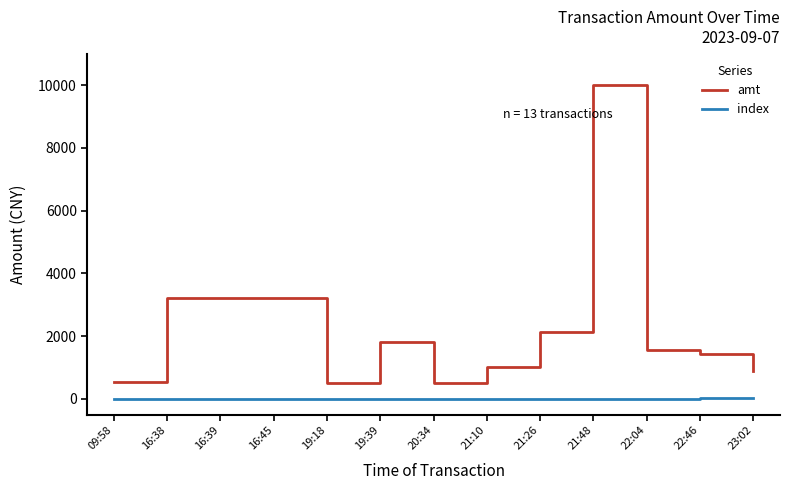

True or false: amt and index intersect in this chart.

False